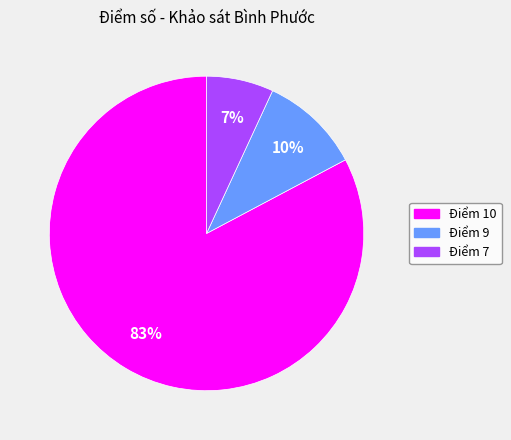

Which category has the biggest portion of the pie?

Điểm 10